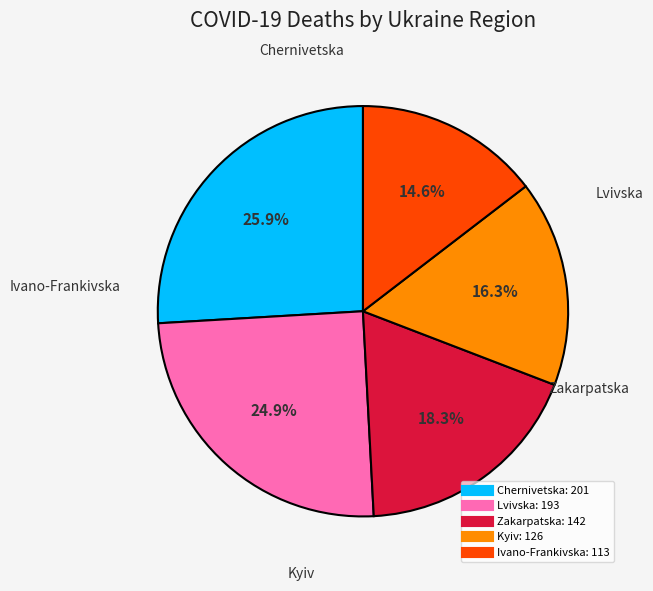

Does any single category account for the majority?

No